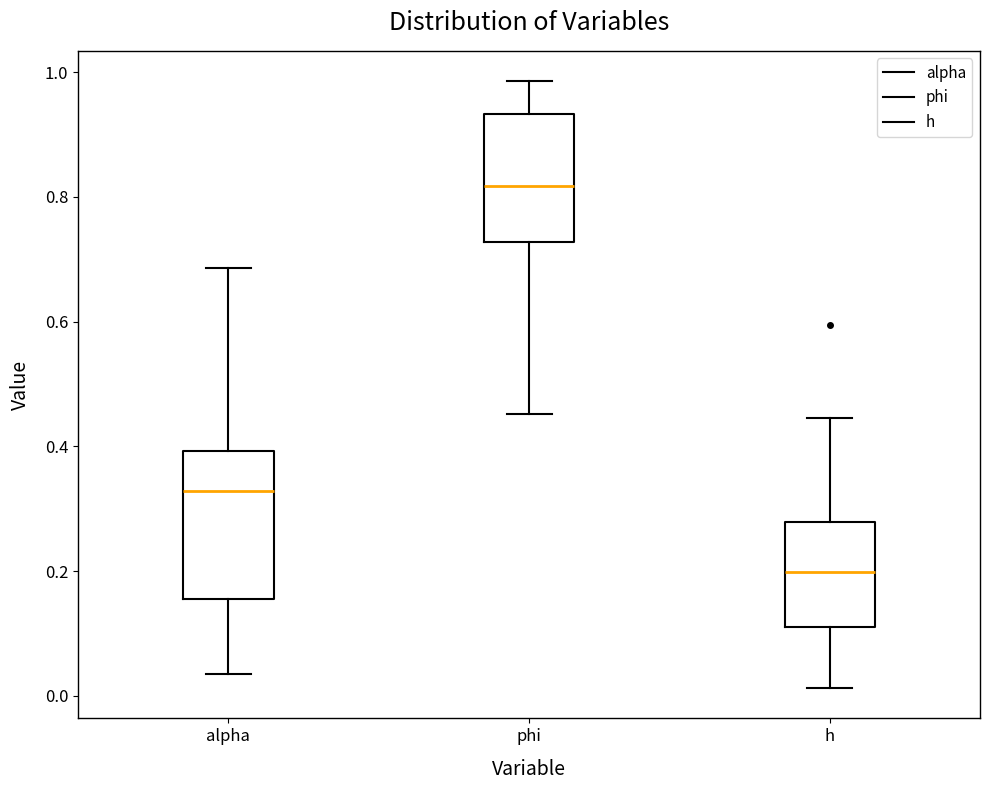

Where does the lower whisker of the box for alpha end on the y-axis? The values are not printed on the chart, so give them approximately, as read against the axis.

0.04